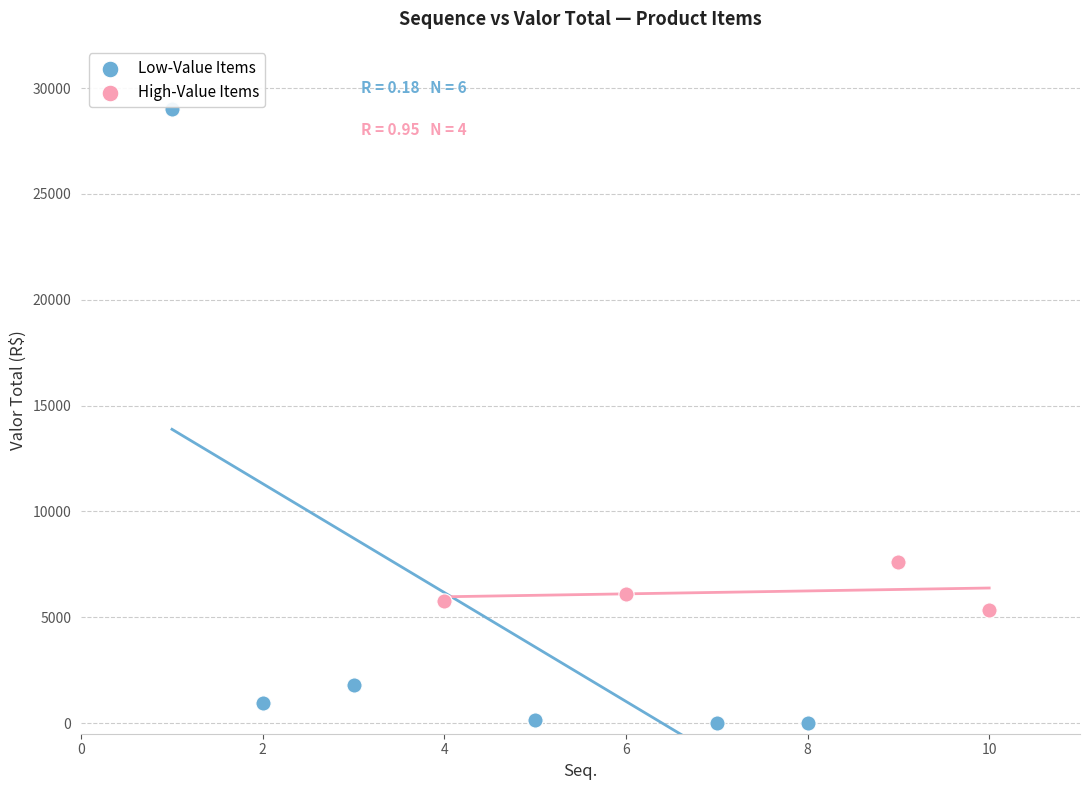

Which series contains the lowest Y value?

Low-Value Items